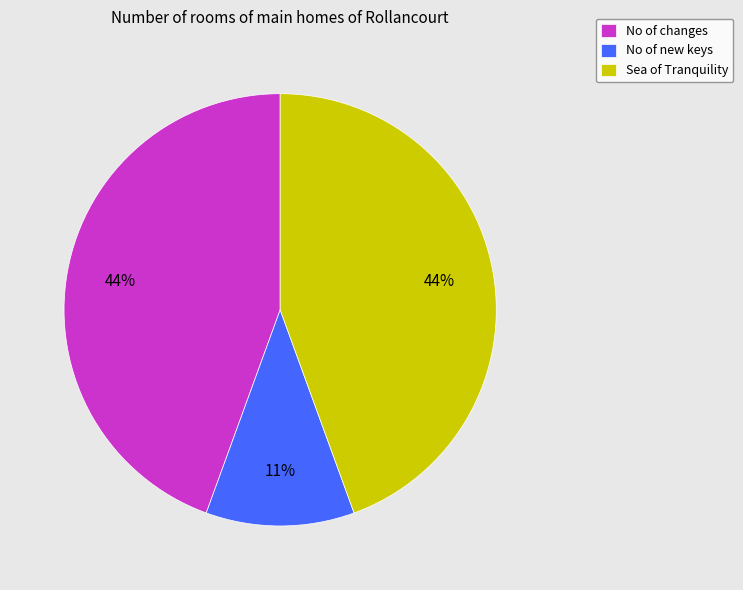

Count the number of slices in the pie.

3